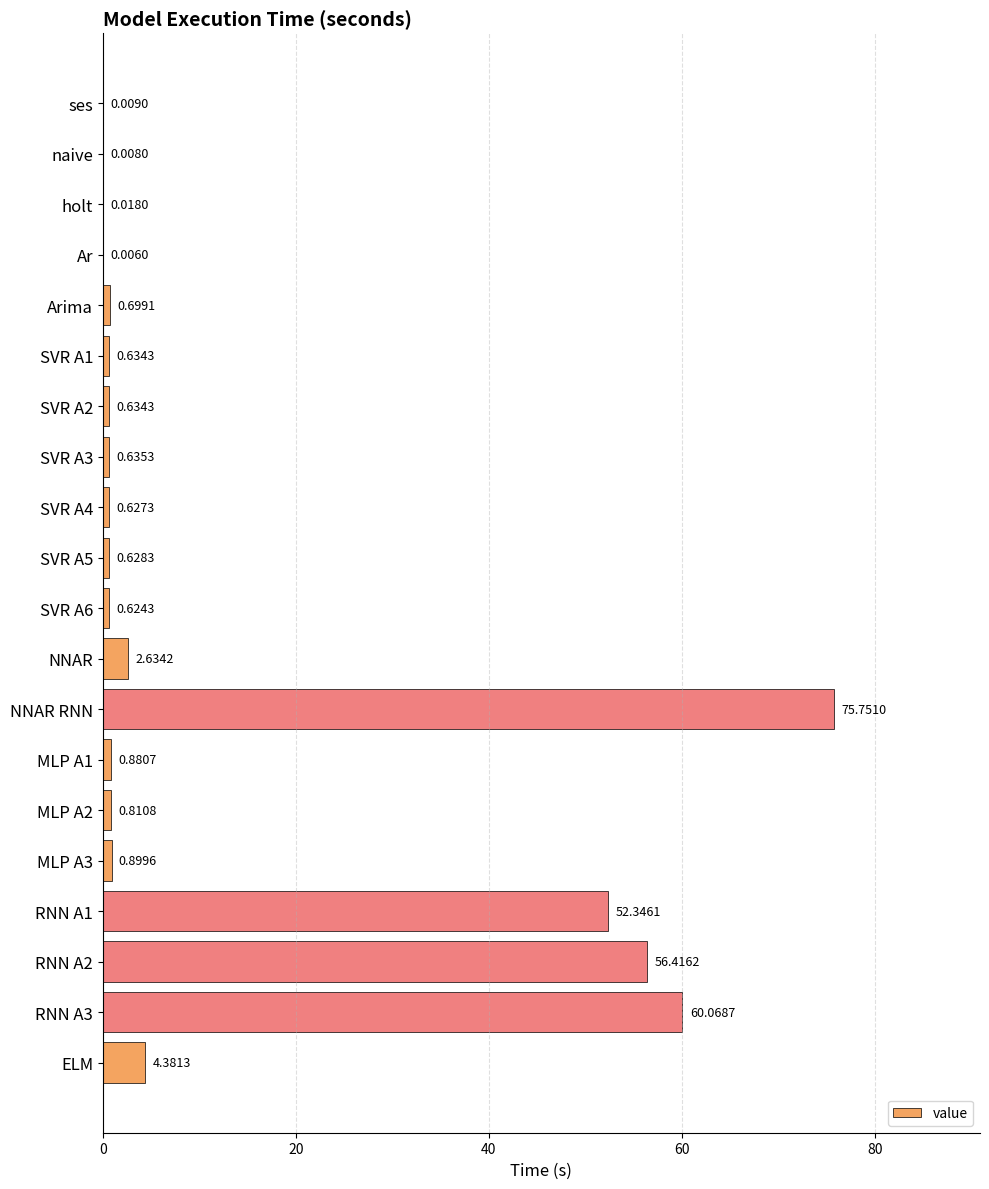

What is the change in value from NNAR to RNN A1?

+49.7